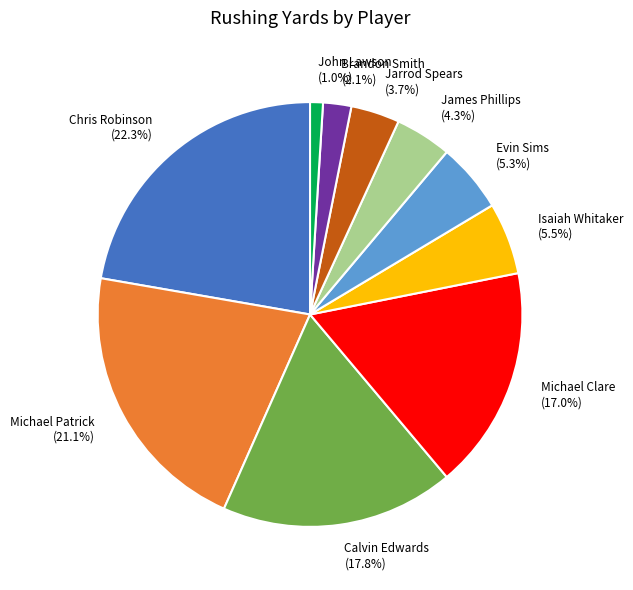

To the nearest percent, what is the average slice percentage?

10%